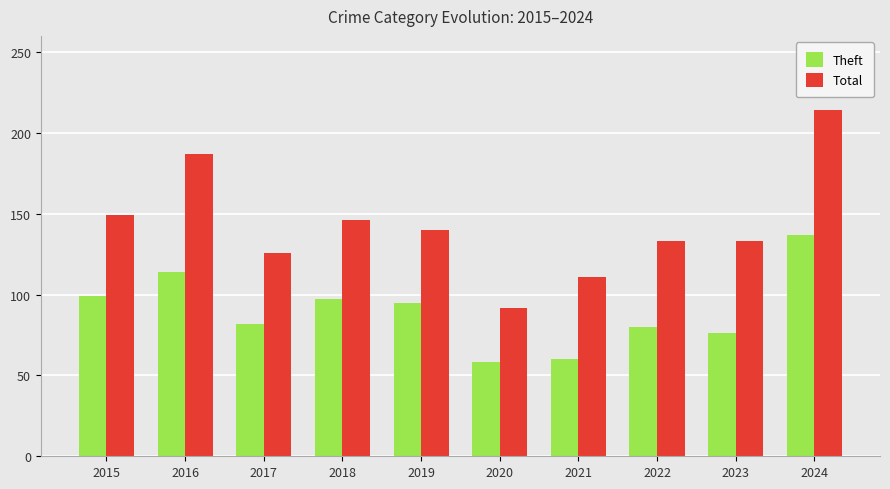

Reading left to right, list all the values displayed in this chart.

Theft: 99	114	82	97	95	58	60	80	76	137
Total: 149	187	126	146	140	92	111	133	133	214